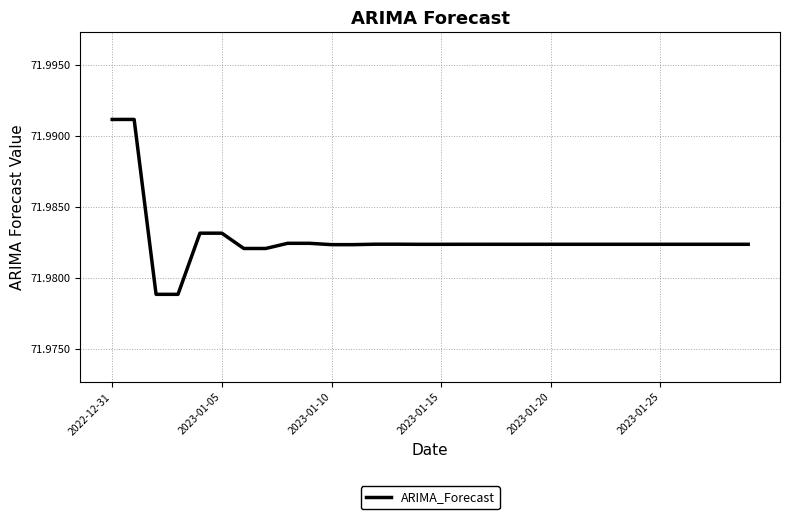

Reading left to right, extract all data points from this chart.

72.0	72.0	72.0	72.0	72.0	72.0	72.0	72.0	72.0	72.0	72.0	72.0	72.0	72.0	72.0	72.0	72.0	72.0	72.0	72.0	72.0	72.0	72.0	72.0	72.0	72.0	72.0	72.0	72.0	72.0